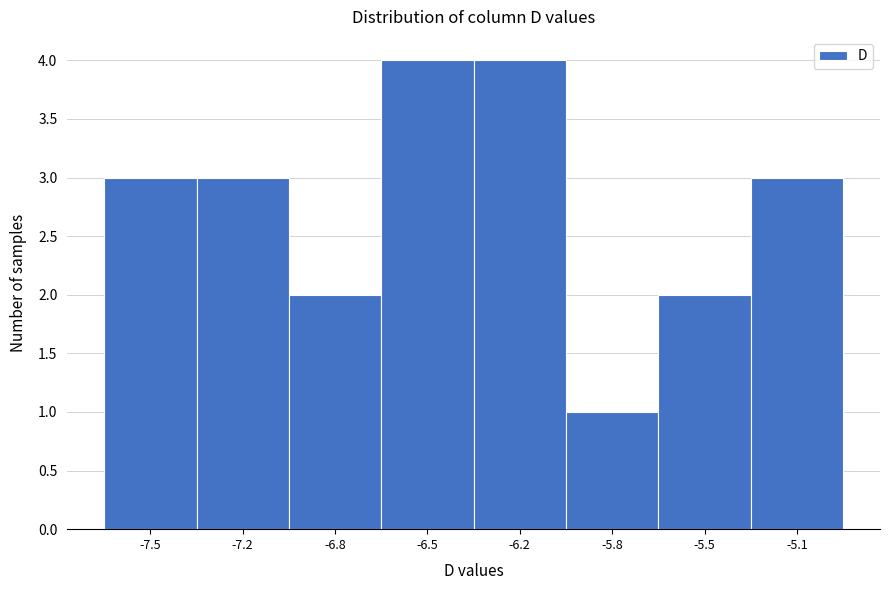

Reading left to right, transcribe all the data shown in this chart.

3	3	2	4	4	1	2	3